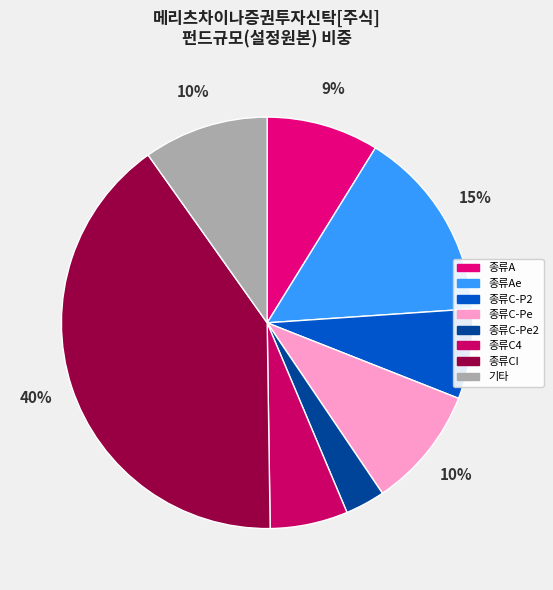

Count the number of slices in the pie.

8